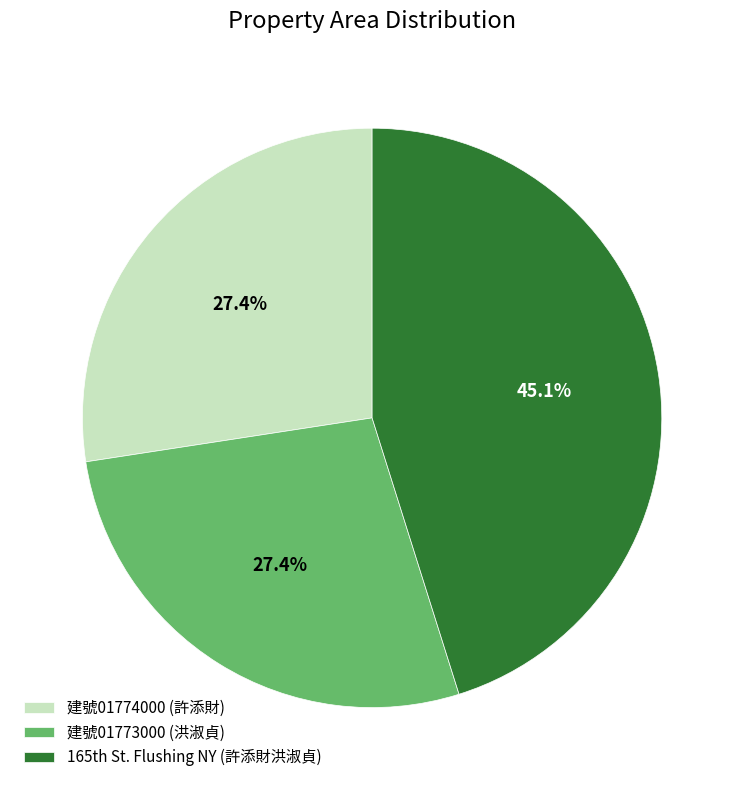

Is there any slice that represents more than half of the pie?

No